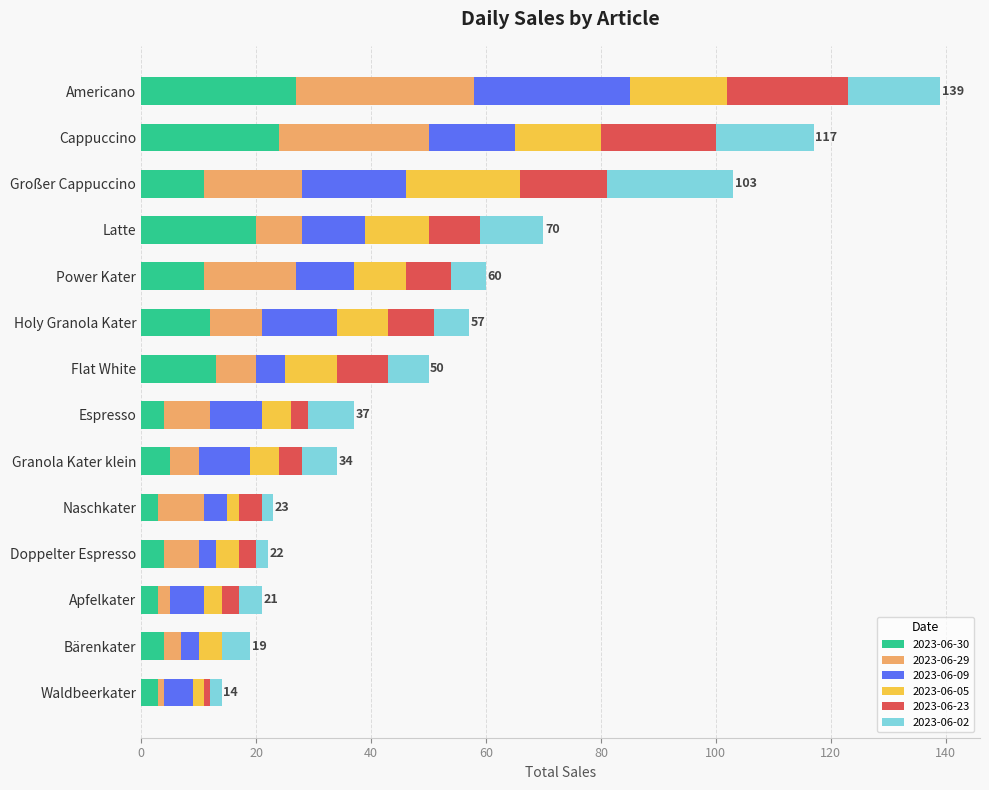

The value of 2023-06-30 at Großer Cappuccino is 5. True or false?

False